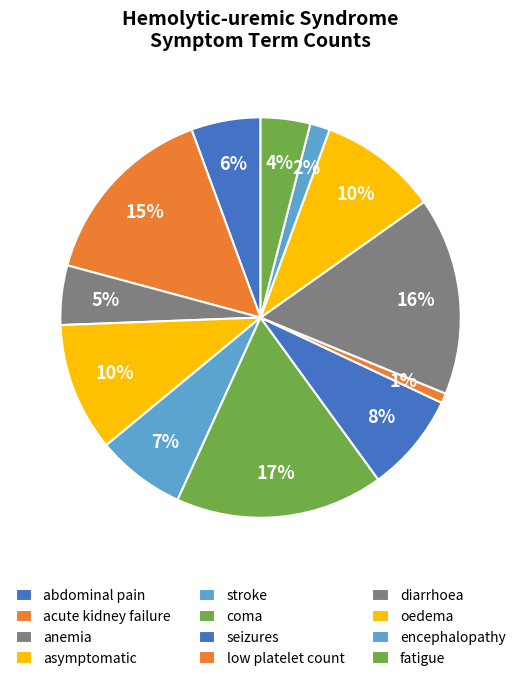

What is the total percentage of asymptomatic and low platelet count?

11.2%